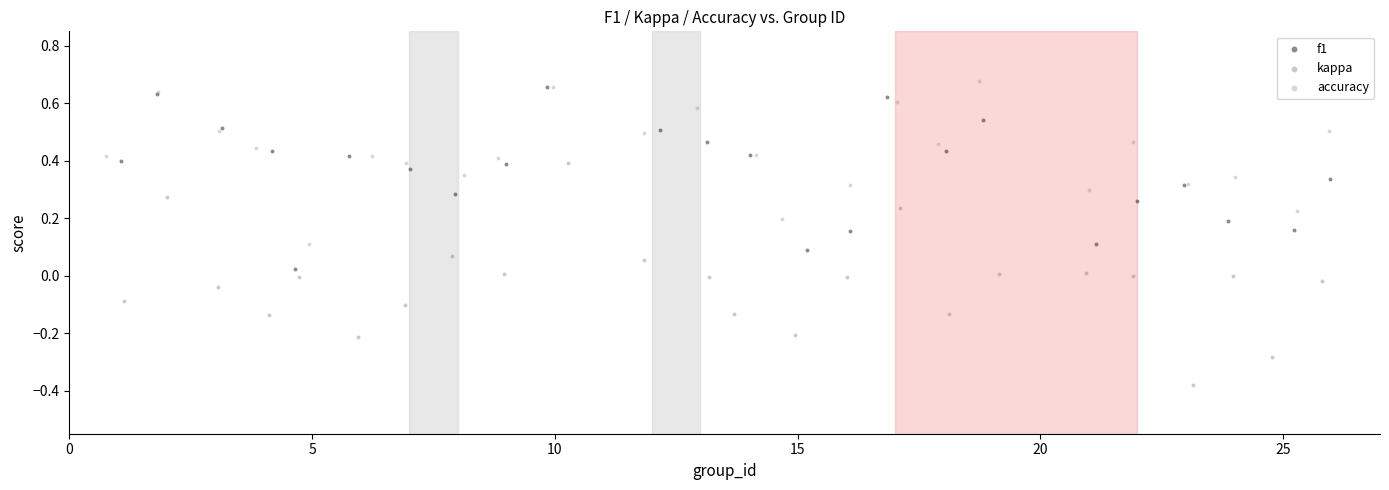

Which series has the widest spread of Y values?

kappa